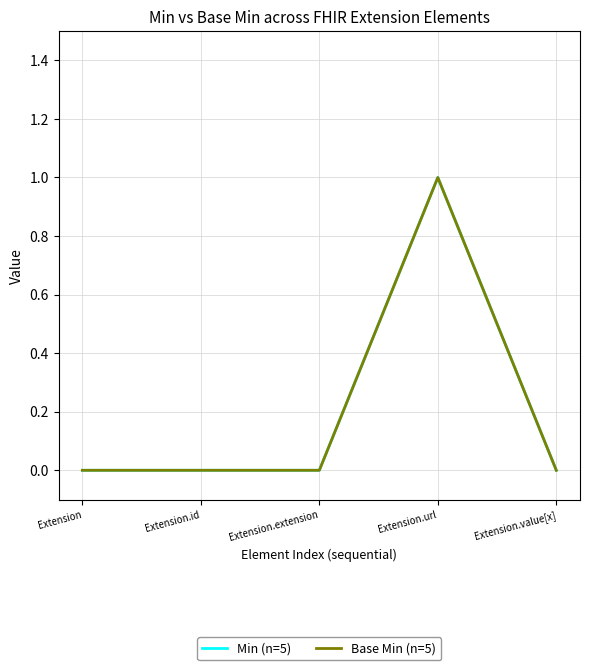

Is this an area chart (filled region under the line)?

No